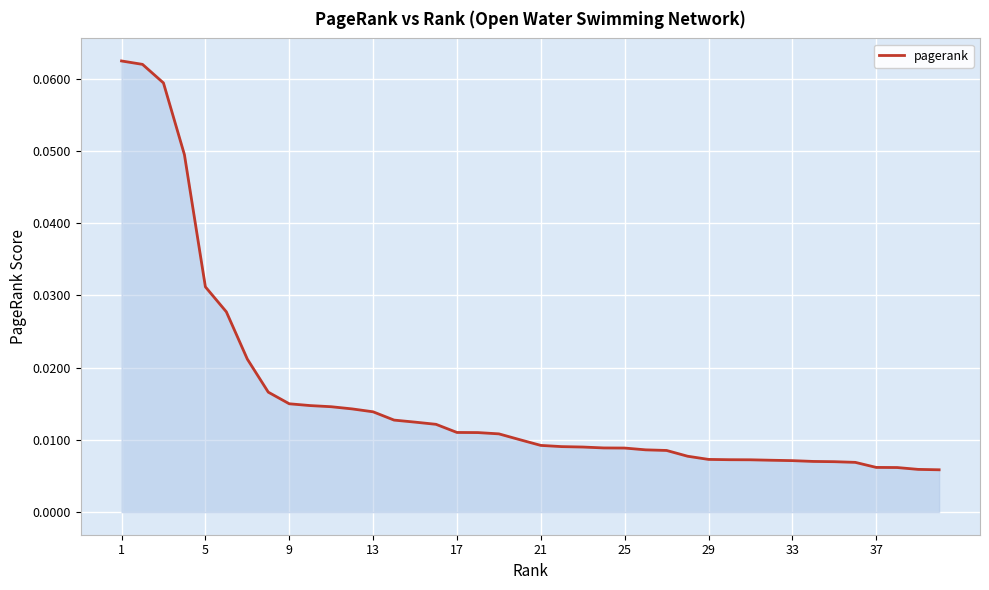

How many lines are shown in the chart?

1